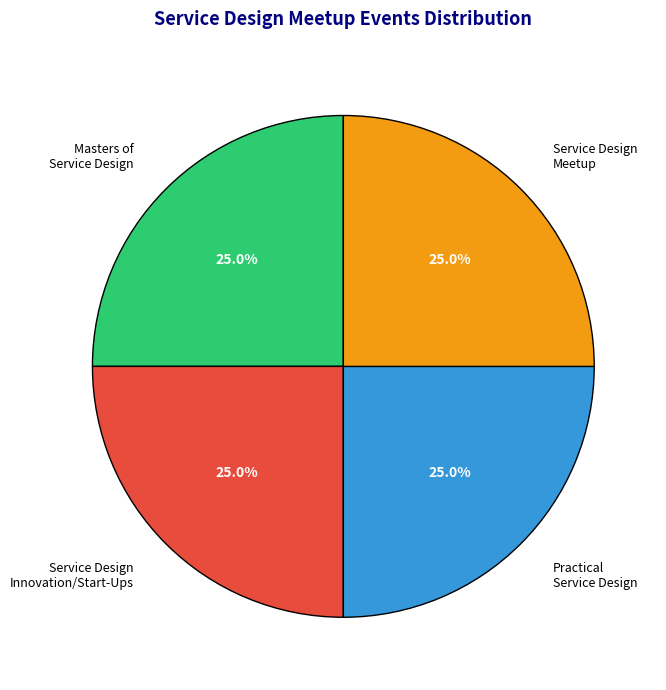

What percentage is NOT represented by Masters of Service Design?

75.0%